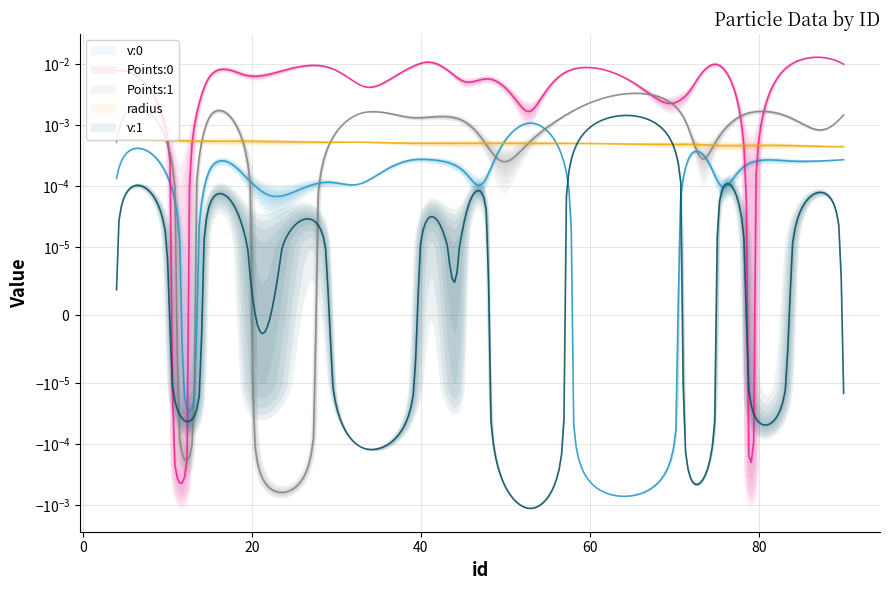

True or false: Points:0 and v:1 cross at least once.

False